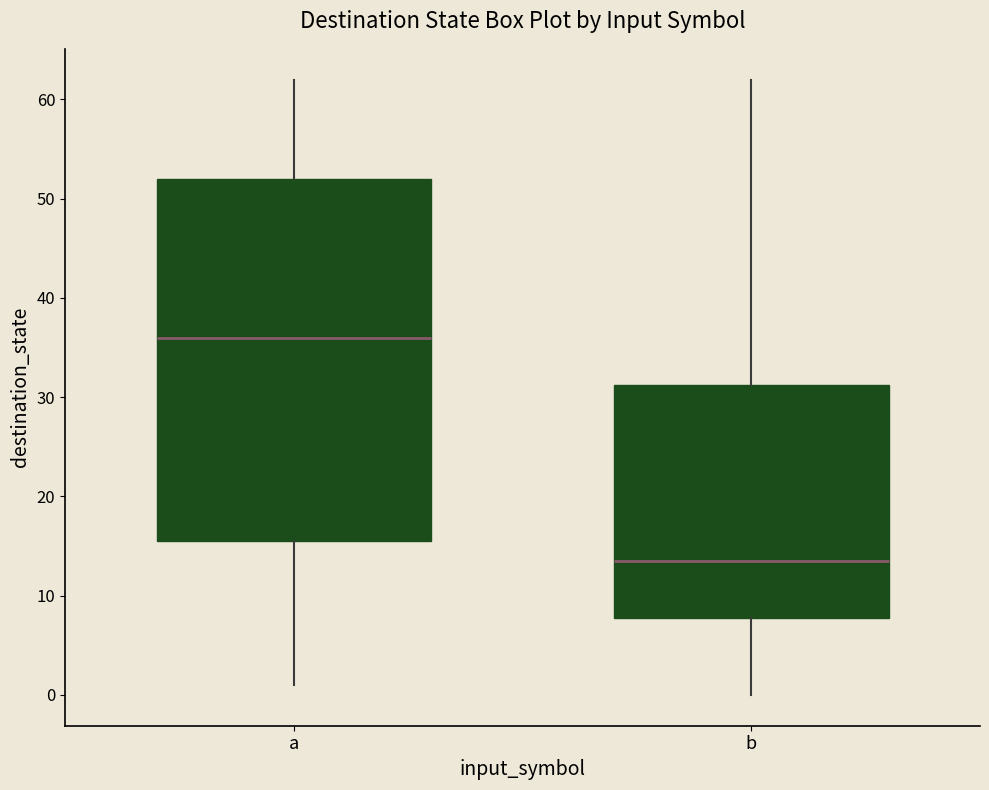

Reading left to right, read every box against the y-axis: the position of its median line, the range the box covers, and the ends of its whiskers. The values are not printed on the chart, so give them approximately, as read against the axis.

a: median 36, box 16 to 52, whiskers 1 to 62
b: median 14, box 8 to 31, whiskers 0 to 62